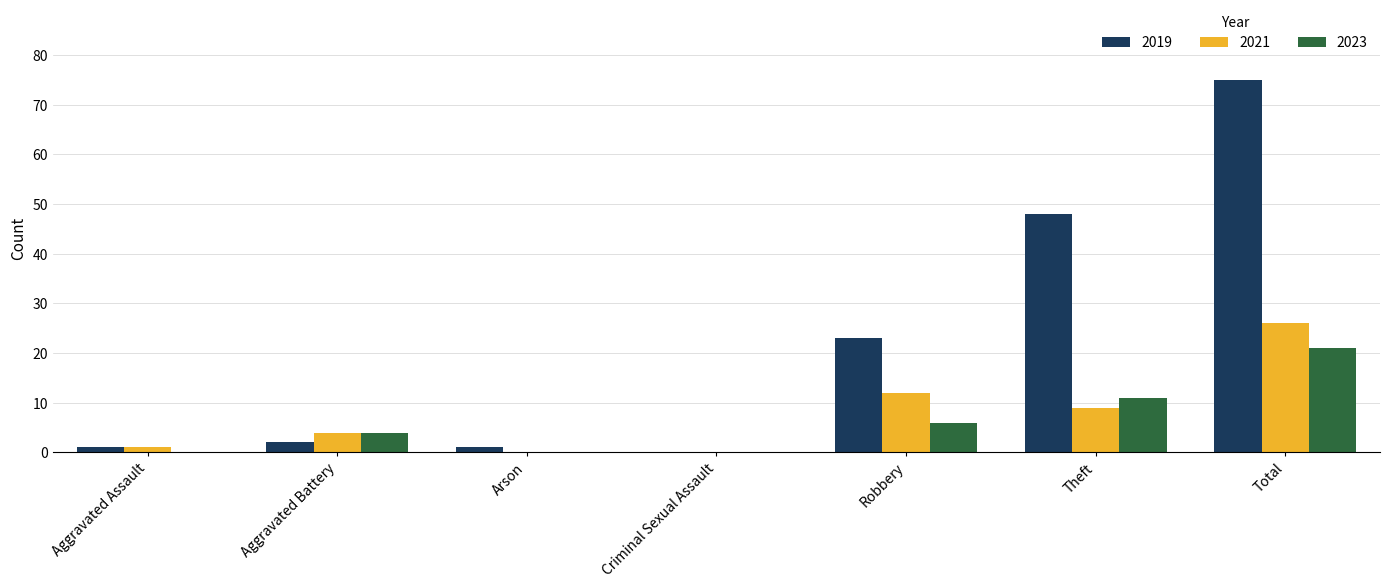

At which category is the sum across all series the highest?

Total